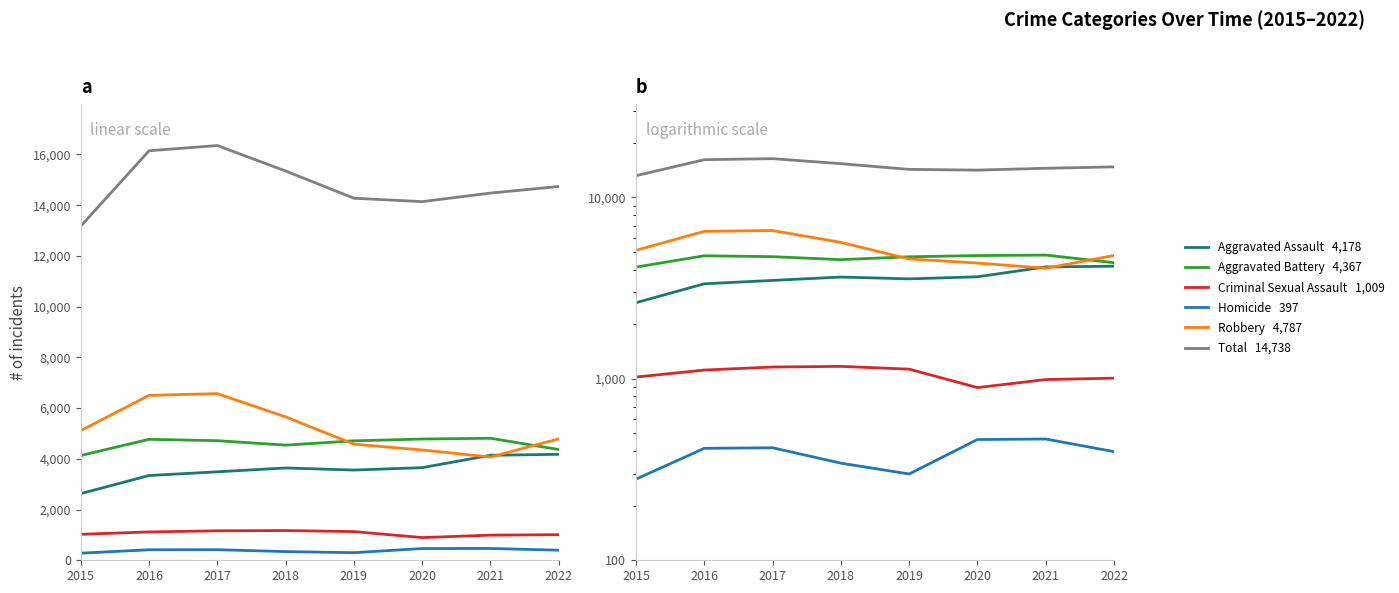

What are all the series names shown in the legend?

Aggravated Assault, Aggravated Battery, Criminal Sexual Assault, Homicide, Robbery, Total